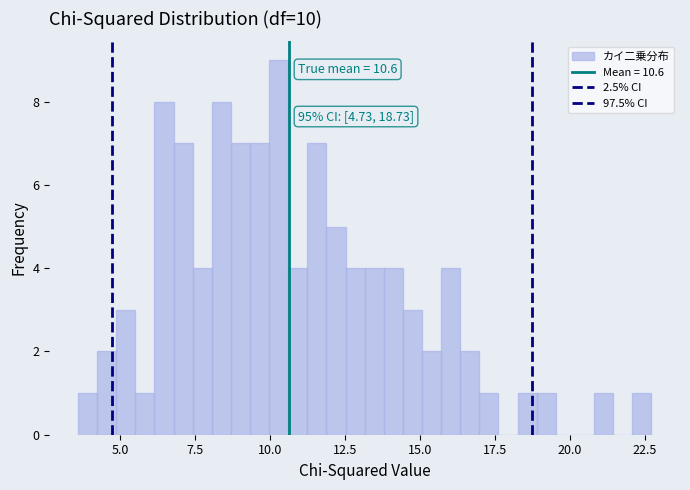

Around what value on the x-axis is the tallest bar? Give the approximate position of its centre, as read against the axis.

10.5